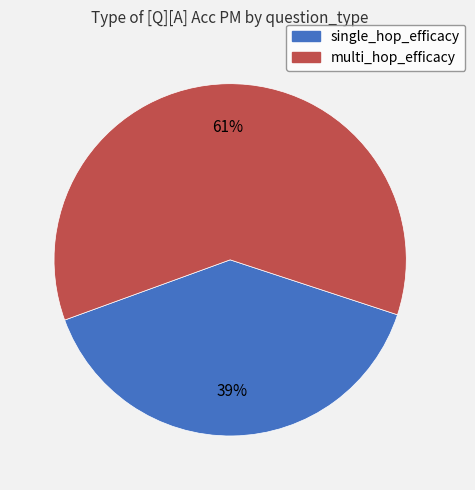

To the nearest percent, what percentage of the pie is multi_hop_efficacy?

61%